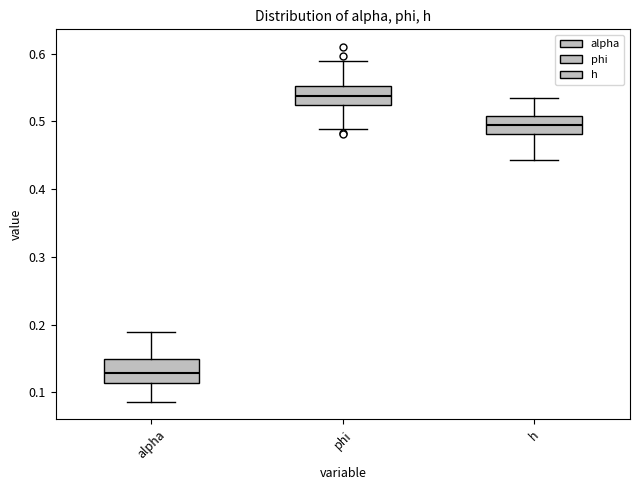

Reading left to right, read every box against the y-axis: the position of its median line, the range the box covers, and the ends of its whiskers. The values are not printed on the chart, so give them approximately, as read against the axis.

alpha: median 0.13, box 0.11 to 0.15, whiskers 0.09 to 0.19
phi: median 0.54, box 0.52 to 0.55, whiskers 0.49 to 0.59
h: median 0.49, box 0.48 to 0.51, whiskers 0.44 to 0.53